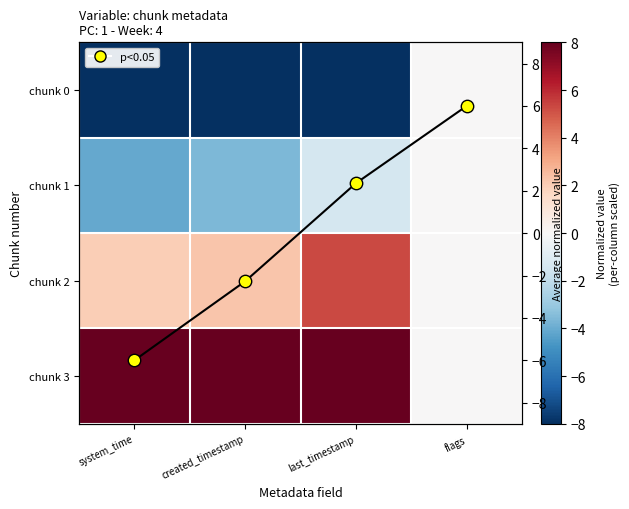

Rank the series at created_timestamp from lowest to highest value.

chunk 0, chunk 1, Row mean, chunk 2, chunk 3